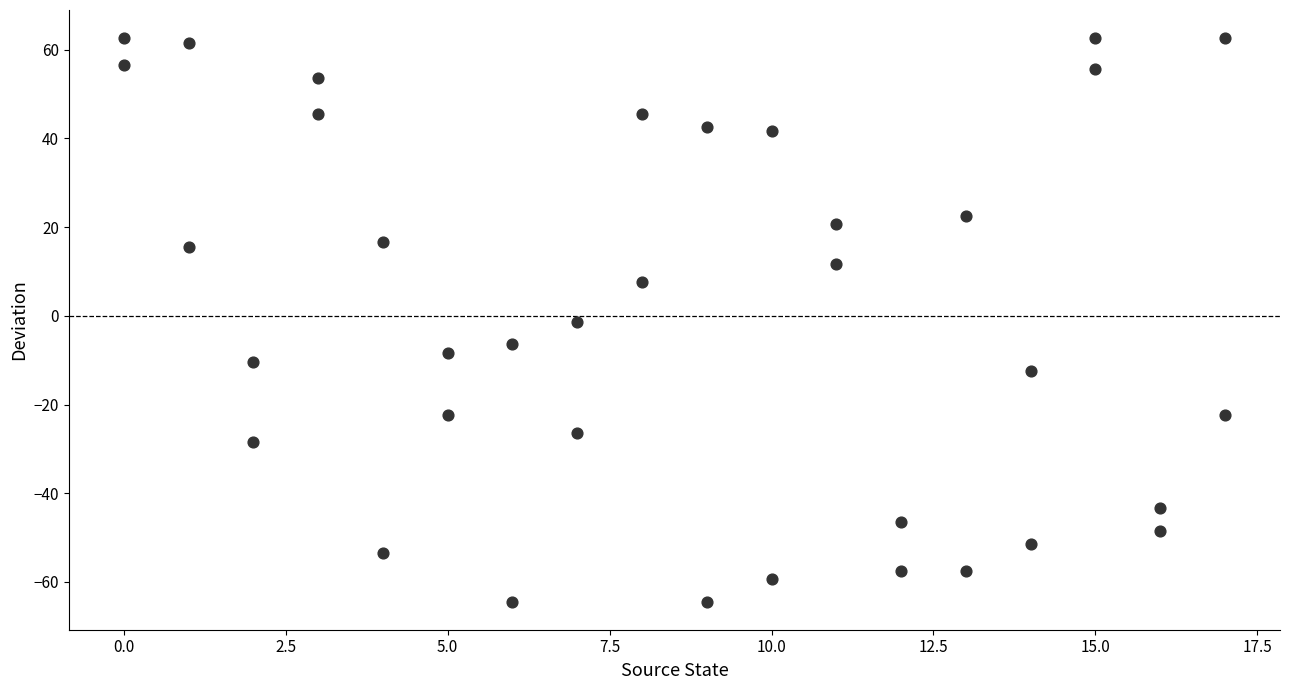

What is the range of Y values (max minus min)?

127.0